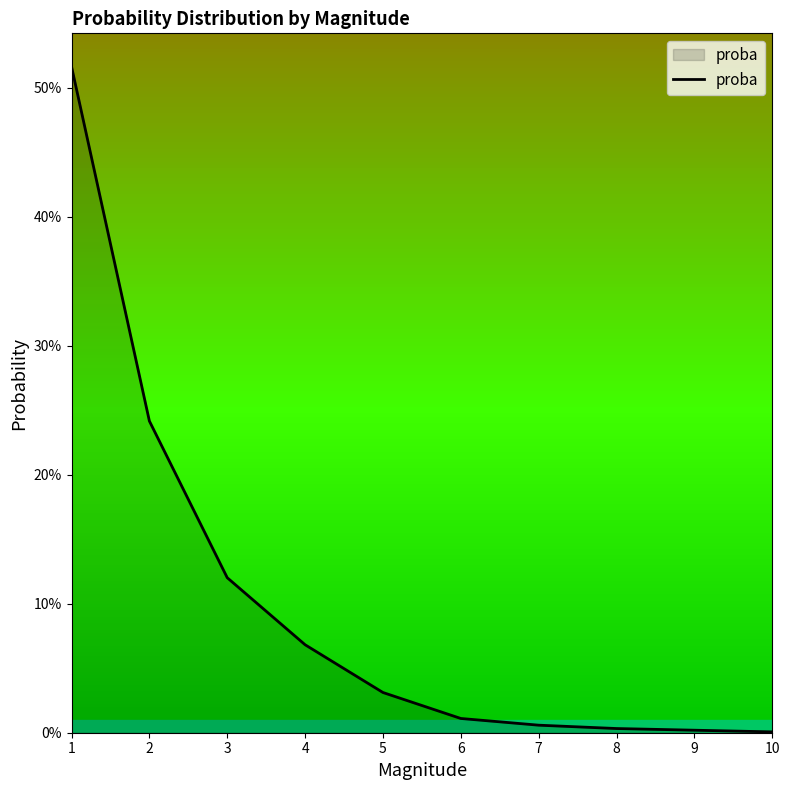

Does the chart have visible grid lines?

No